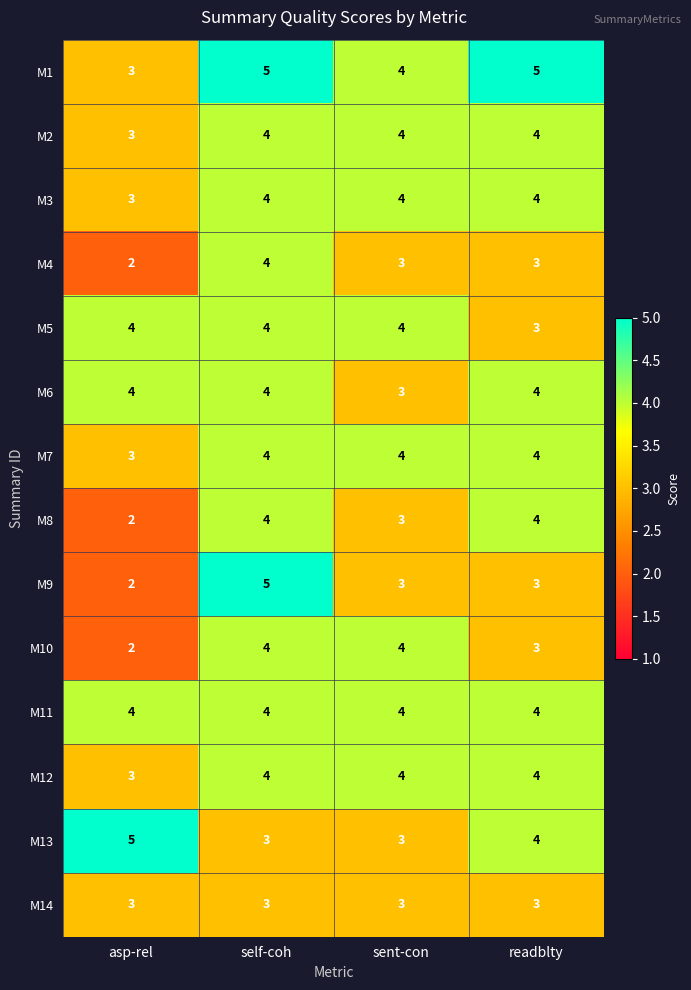

Which series changed the most between self-coh and sent-con?

M9